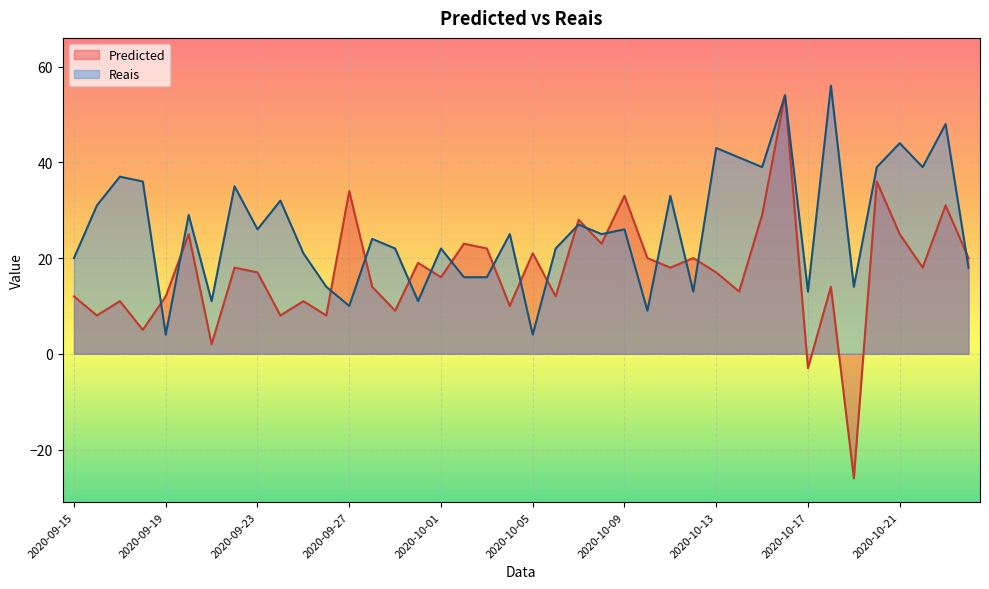

How many lines are shown in the chart?

2